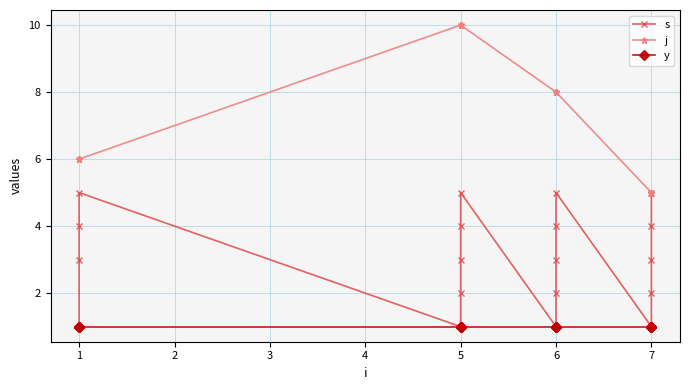

List the series in order of their overall mean, highest first.

j, s, y